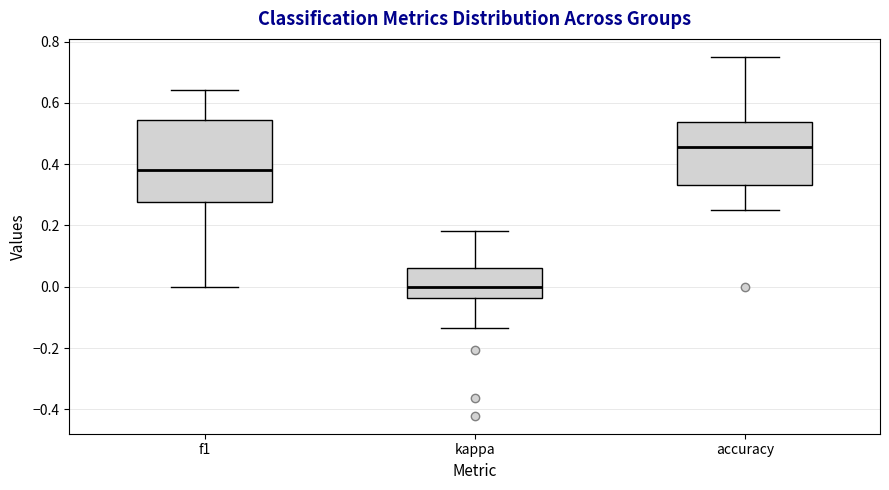

Where is the lower edge of the box for kappa on the y-axis? The values are not printed on the chart, so give them approximately, as read against the axis.

-0.04